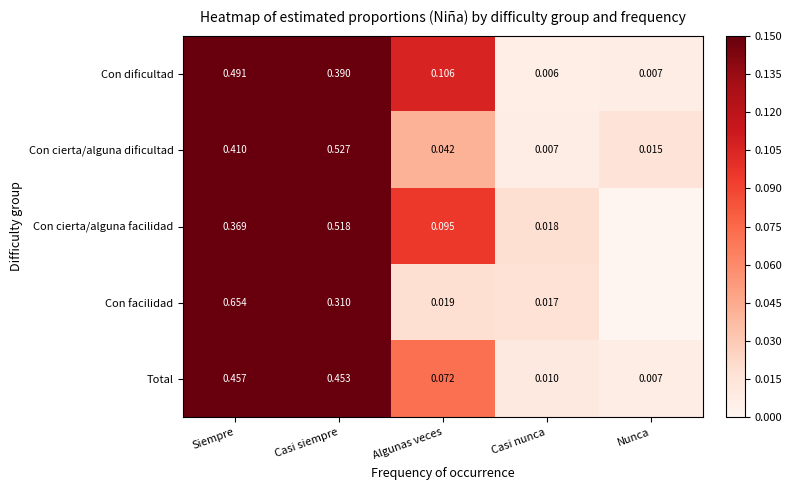

At which category is the sum across all series the highest?

Siempre